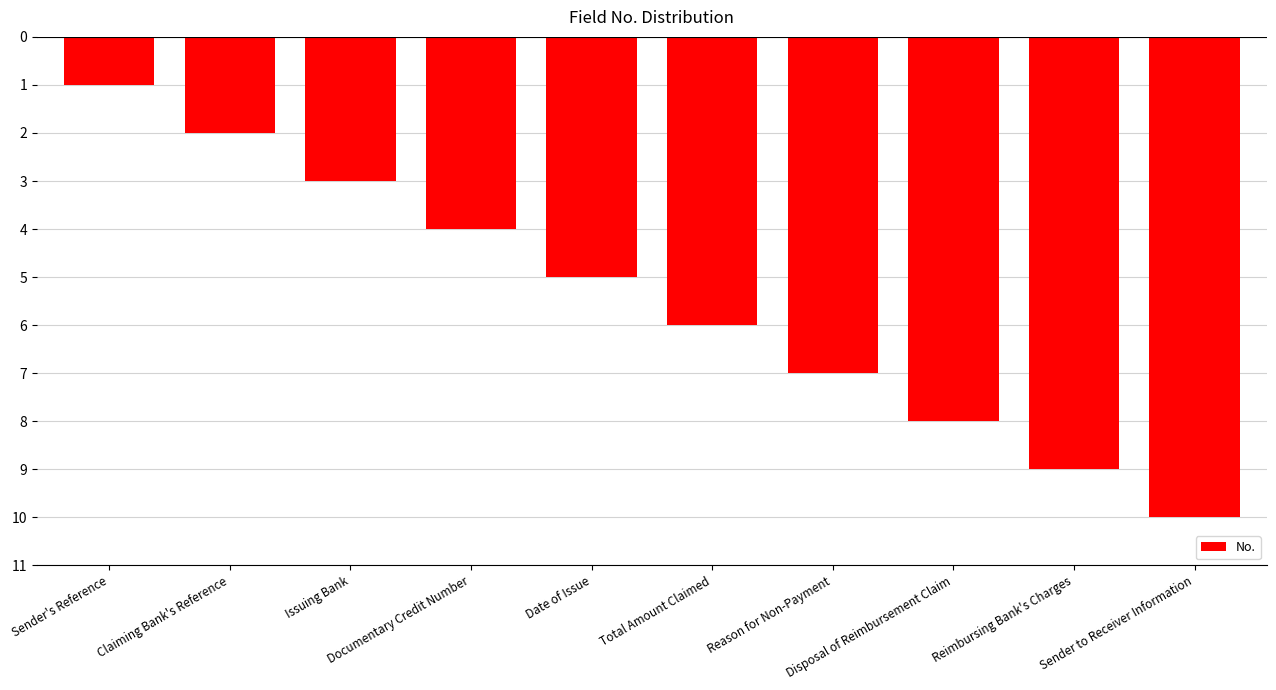

What is the sum of all values?

-55